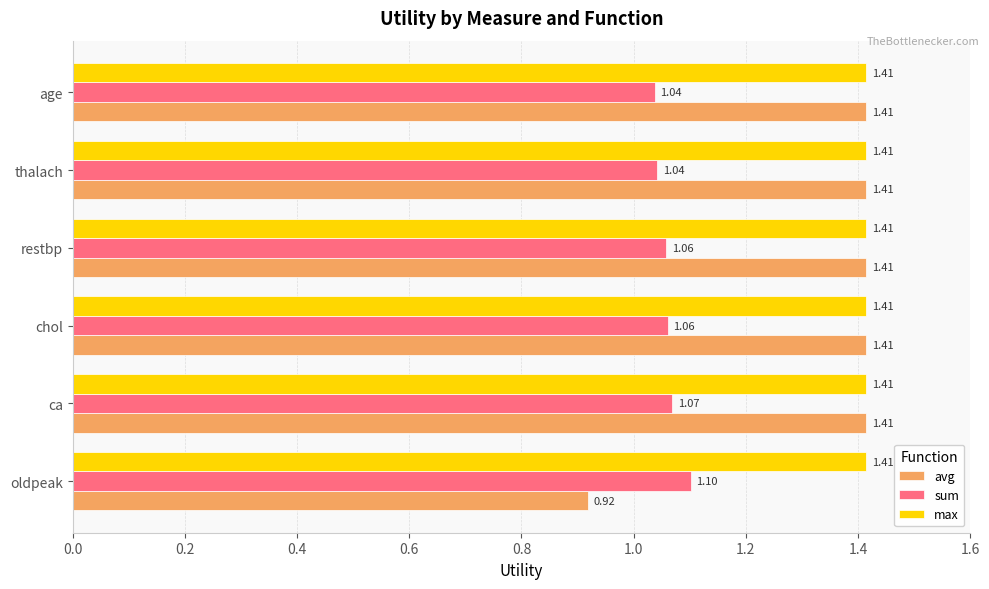

What is the difference between the highest and lowest values at oldpeak?

0.5